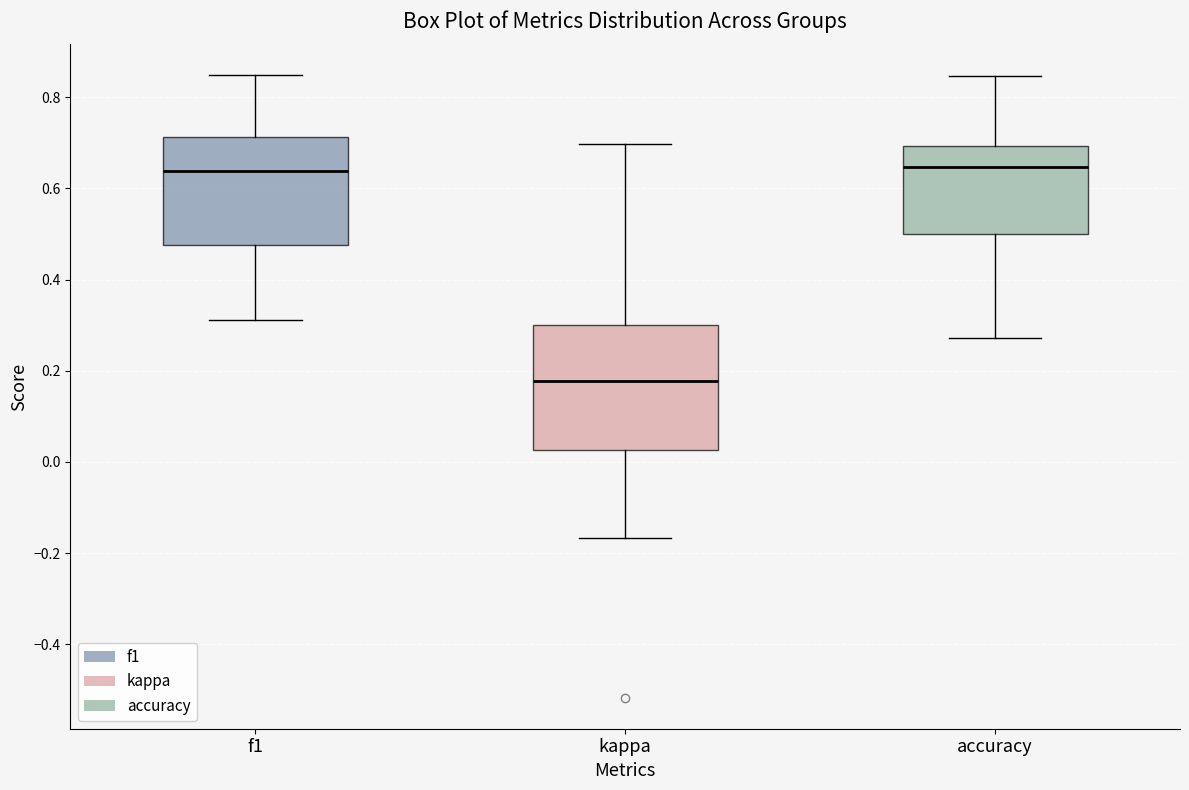

Which box is the tallest, from its lower edge to its upper edge?

kappa